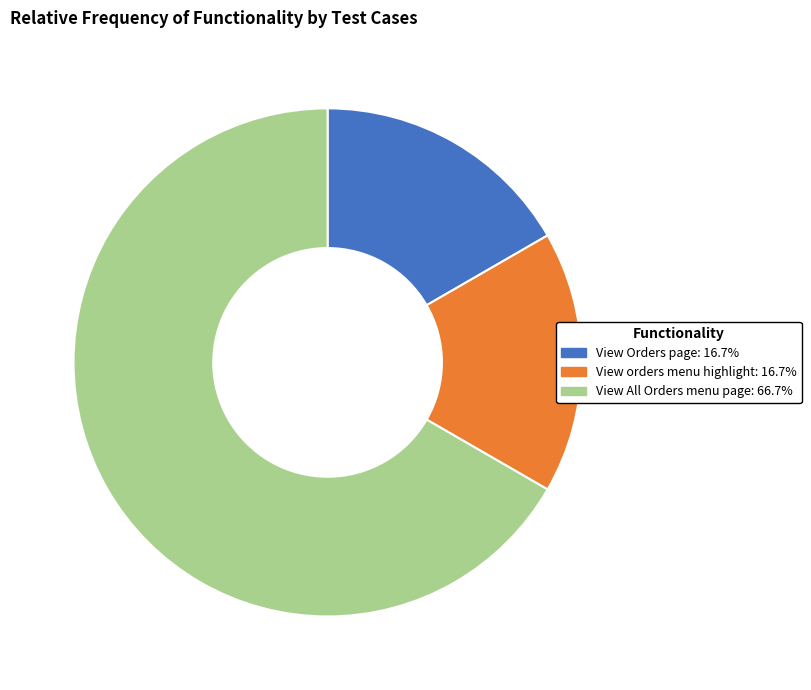

Is View All Orders menu page: 66.7% the majority of the pie?

Yes